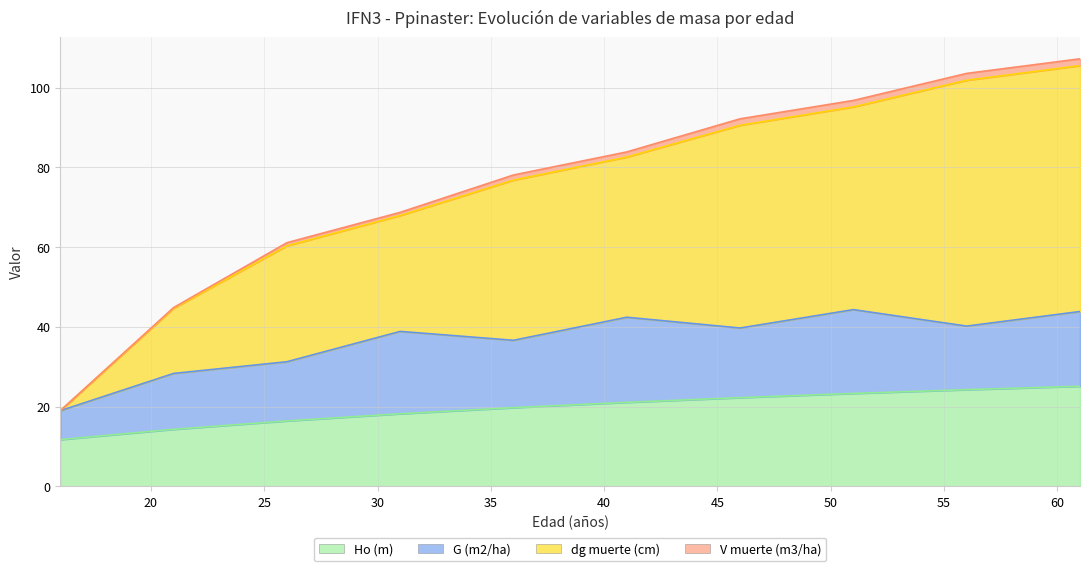

What is the minimum value shown in the chart?

11.7